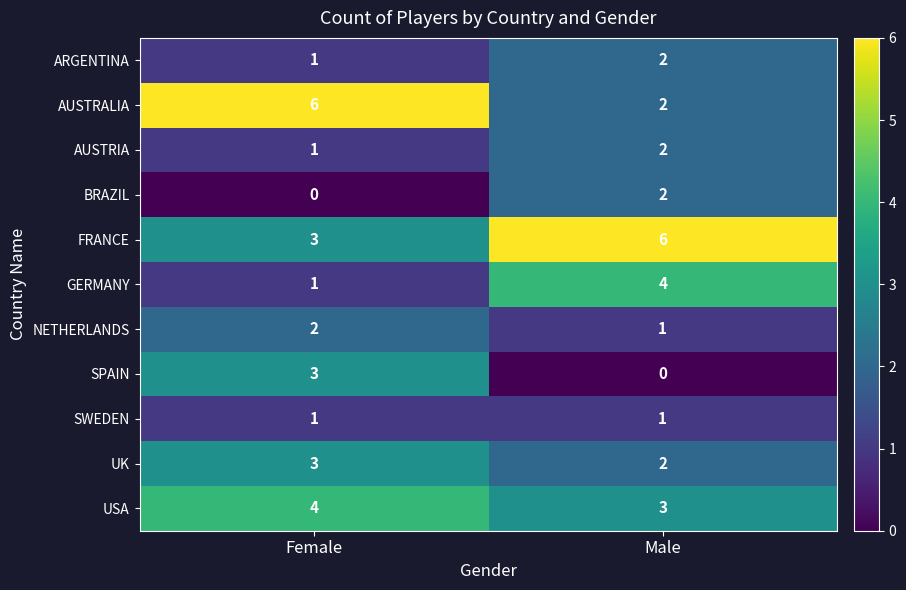

What is the sum of all NETHERLANDS values?

3